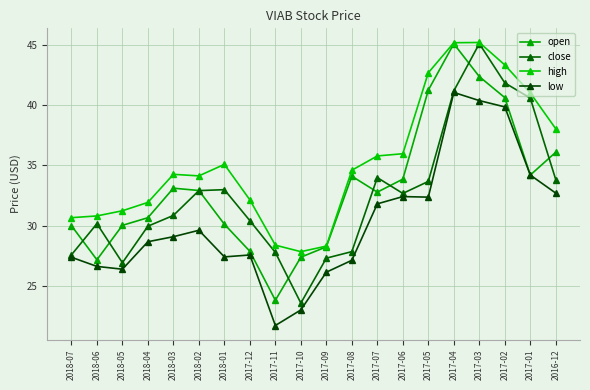

List the series in order of their peak value, lowest first.

low, open, close, high